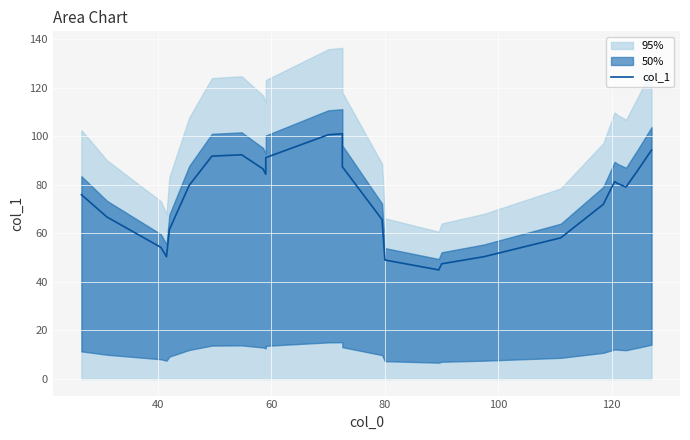

How many interior local valleys (lower than both neighbors) does the data have?

4